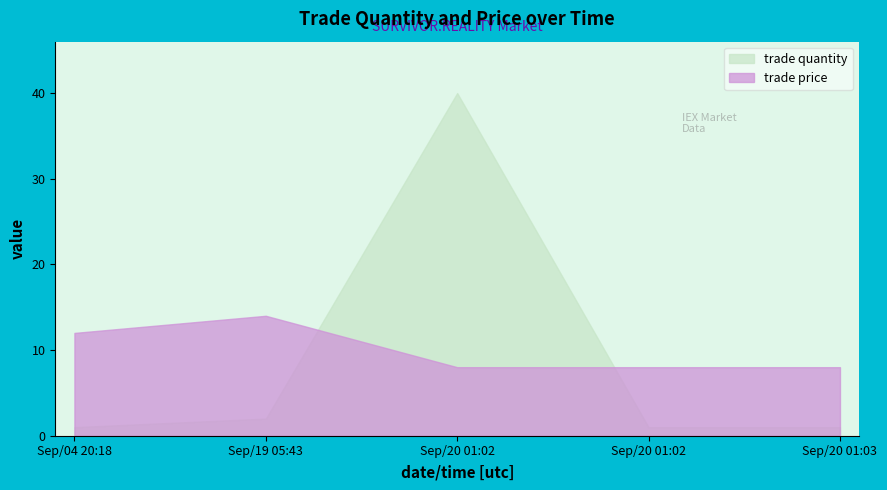

Which series has the largest total across all categories?

trade price